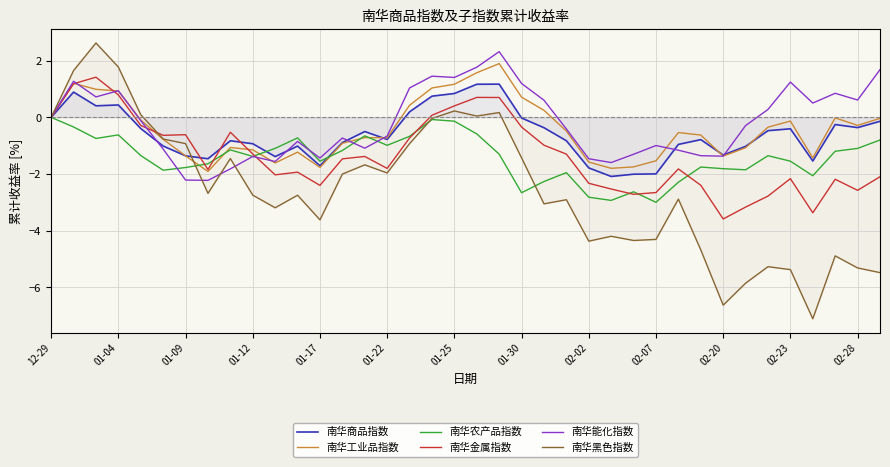

Between 14 and 16, which series saw the biggest shift?

南华能化指数